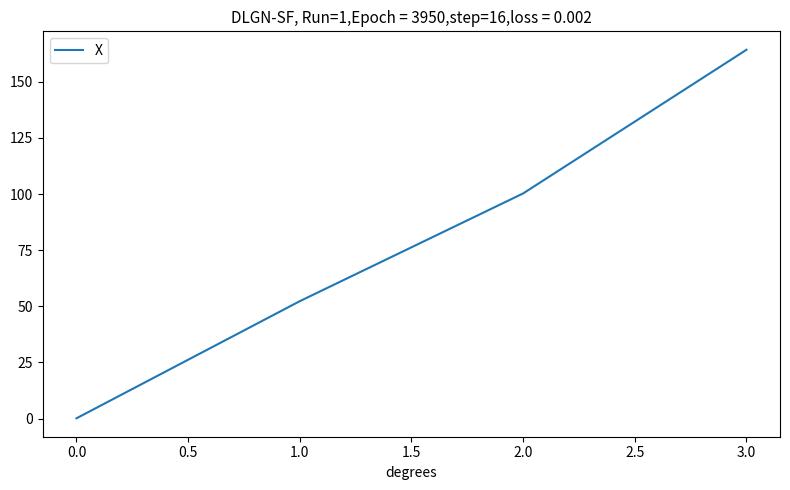

What is the change in value from 1.0 to 2.0?

+48.0